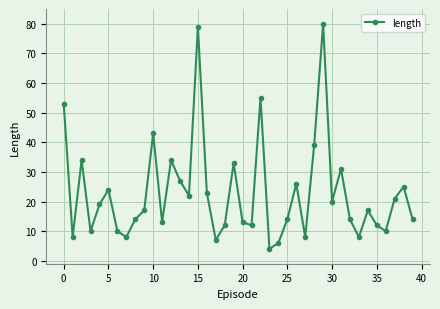

What is the greatest value displayed?

80